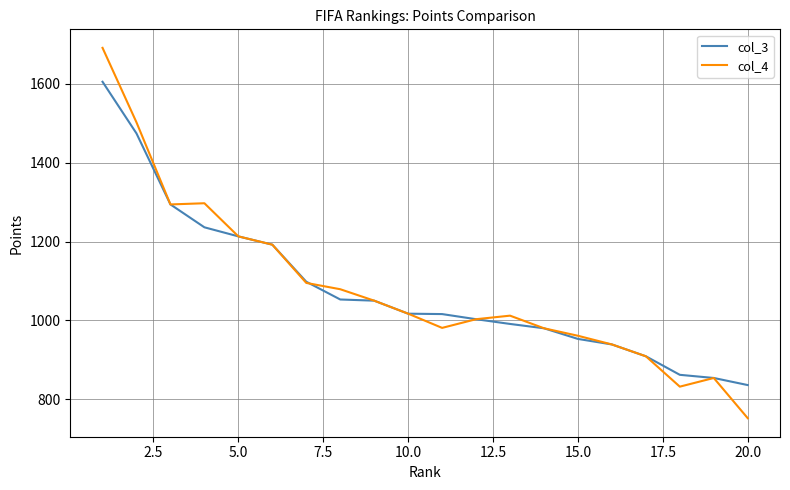

List the series in order of their peak value, highest first.

col_4, col_3